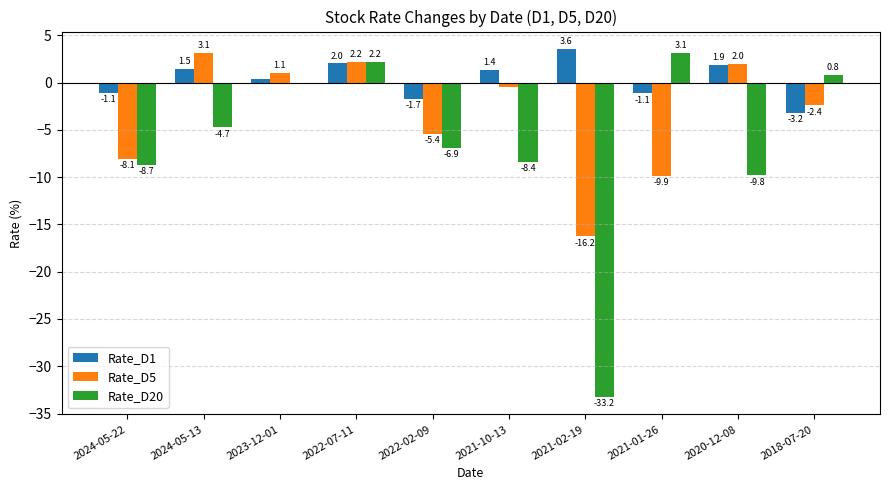

What is the total value across all series at 2022-07-11?

6.4